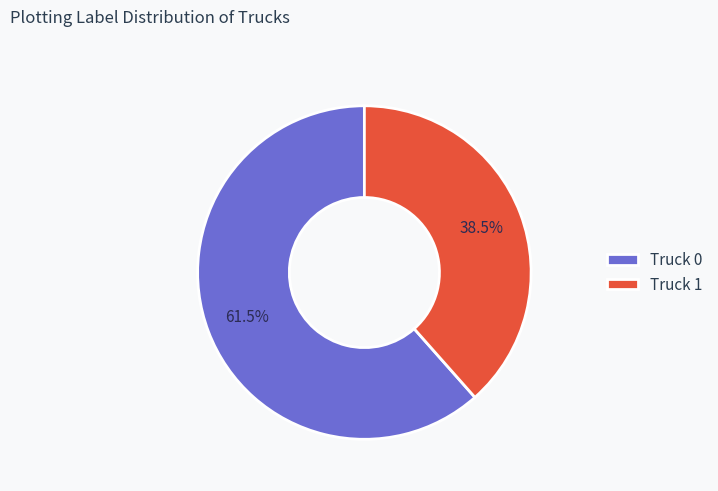

Which category has the smallest portion of the pie?

Truck 1